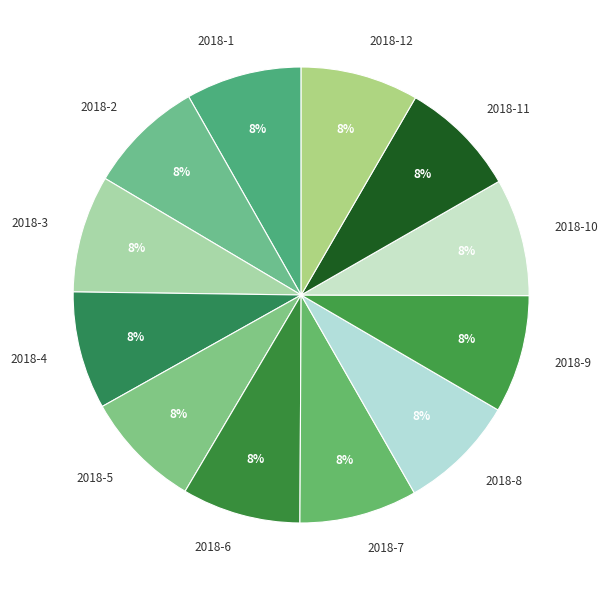

What percentage is the 2018-6 slice, to the nearest percent?

8%